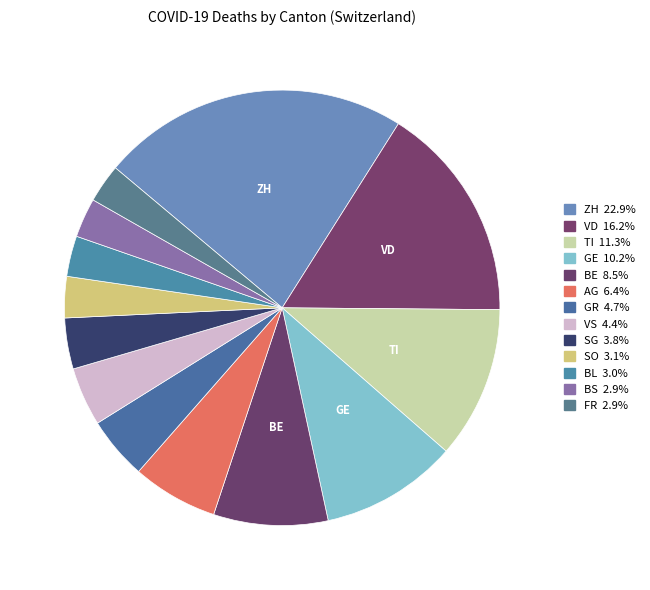

How many slices are in this pie chart?

13